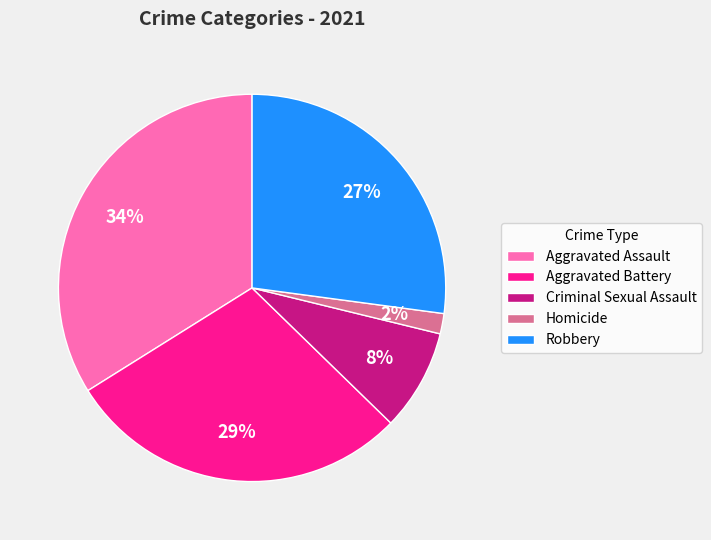

Which slice is the largest?

Aggravated Assault